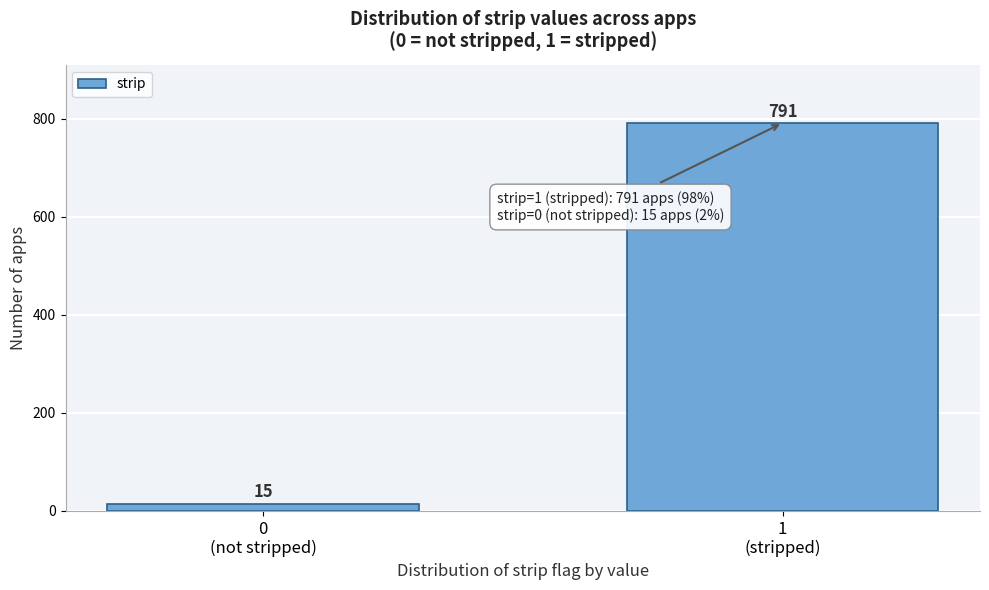

Reading right to left, what are all the values shown in this chart?

791	15